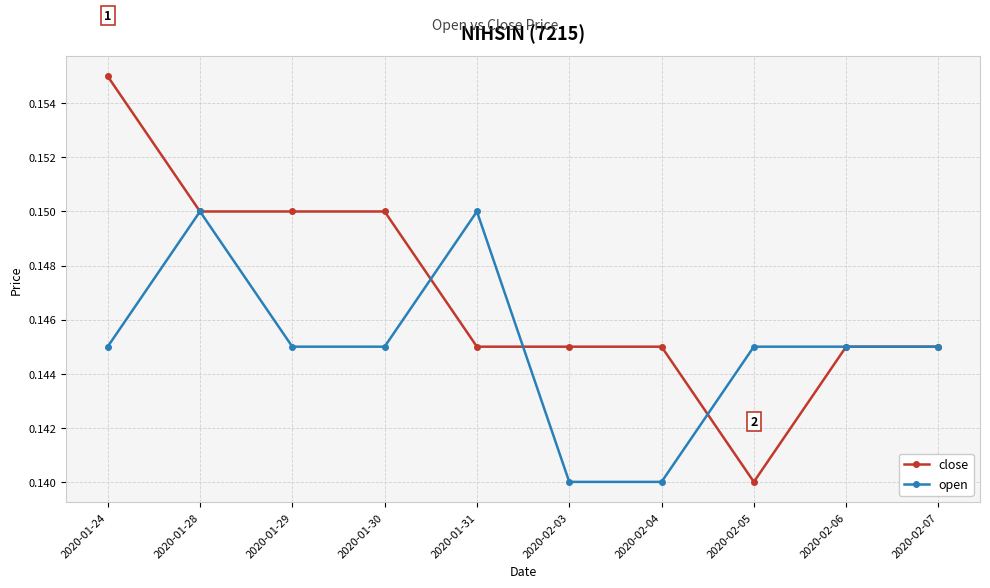

Rank the series by their maximum value, from highest to lowest.

close, open